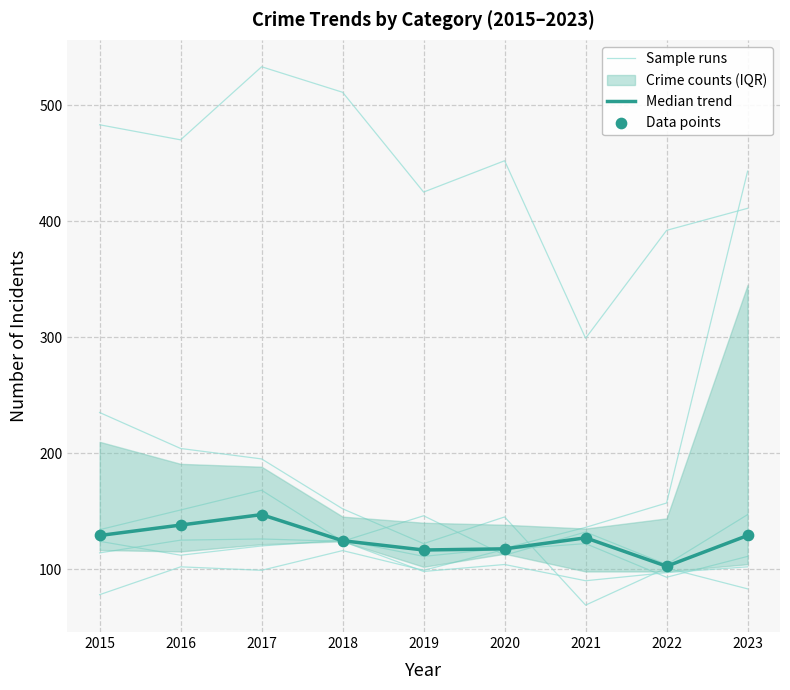

At which category is the sum across all series the highest?

2017